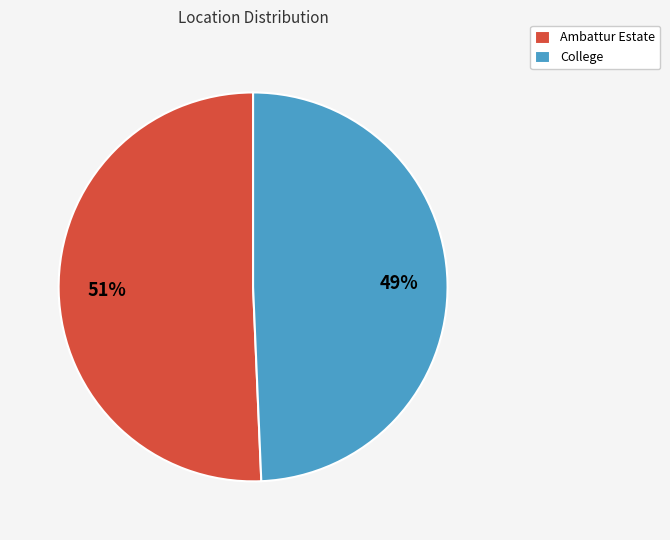

Is it true that Ambattur Estate is 37% of the pie?

False